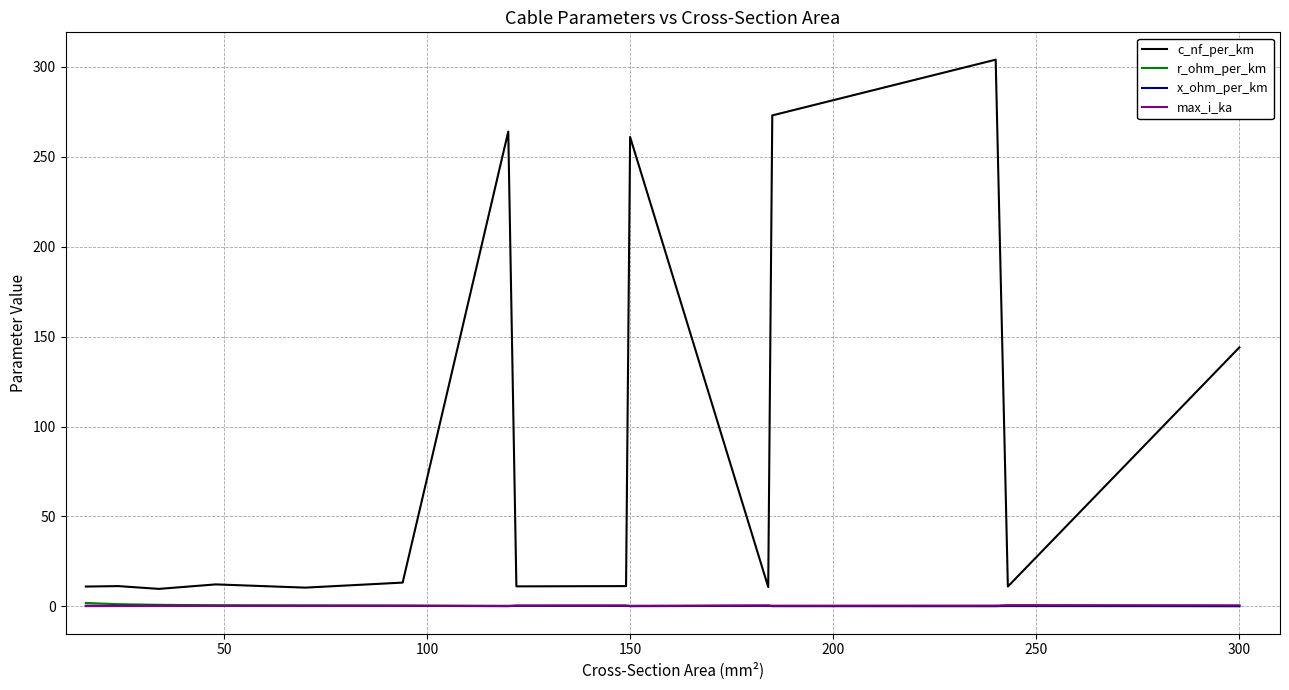

True or false: max_i_ka and c_nf_per_km cross at least once.

False